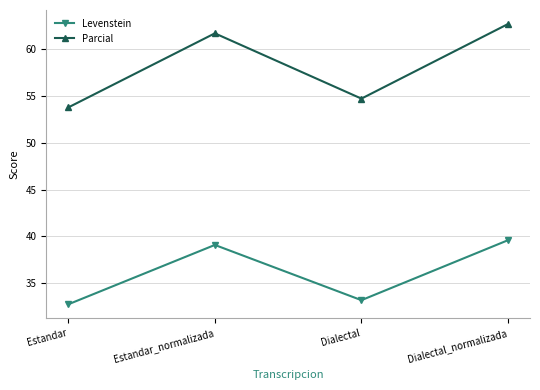

How many values in the Levenstein series are below 39?

2